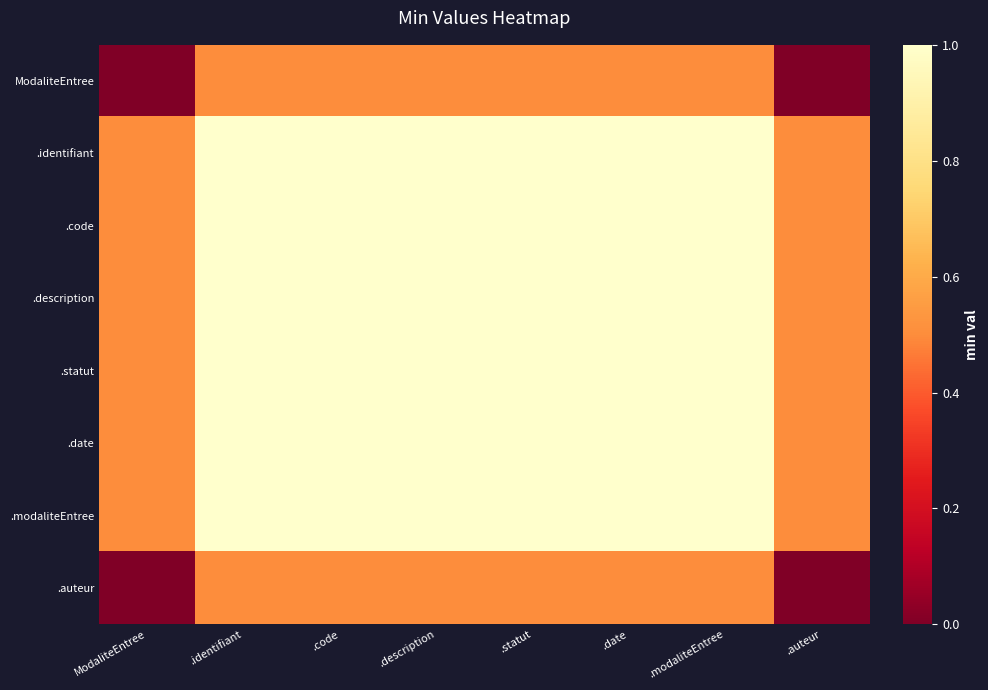

Reading left to right, extract all data points from this chart.

ModaliteEntree: ModaliteEntree=0.0	.identifiant=0.5	.code=0.5	.description=0.5	.statut=0.5	.date=0.5	.modaliteEntree=0.5	.auteur=0.0
.identifiant: ModaliteEntree=0.5	.identifiant=1.0	.code=1.0	.description=1.0	.statut=1.0	.date=1.0	.modaliteEntree=1.0	.auteur=0.5
.code: ModaliteEntree=0.5	.identifiant=1.0	.code=1.0	.description=1.0	.statut=1.0	.date=1.0	.modaliteEntree=1.0	.auteur=0.5
.description: ModaliteEntree=0.5	.identifiant=1.0	.code=1.0	.description=1.0	.statut=1.0	.date=1.0	.modaliteEntree=1.0	.auteur=0.5
.statut: ModaliteEntree=0.5	.identifiant=1.0	.code=1.0	.description=1.0	.statut=1.0	.date=1.0	.modaliteEntree=1.0	.auteur=0.5
.date: ModaliteEntree=0.5	.identifiant=1.0	.code=1.0	.description=1.0	.statut=1.0	.date=1.0	.modaliteEntree=1.0	.auteur=0.5
.modaliteEntree: ModaliteEntree=0.5	.identifiant=1.0	.code=1.0	.description=1.0	.statut=1.0	.date=1.0	.modaliteEntree=1.0	.auteur=0.5
.auteur: ModaliteEntree=0.0	.identifiant=0.5	.code=0.5	.description=0.5	.statut=0.5	.date=0.5	.modaliteEntree=0.5	.auteur=0.0